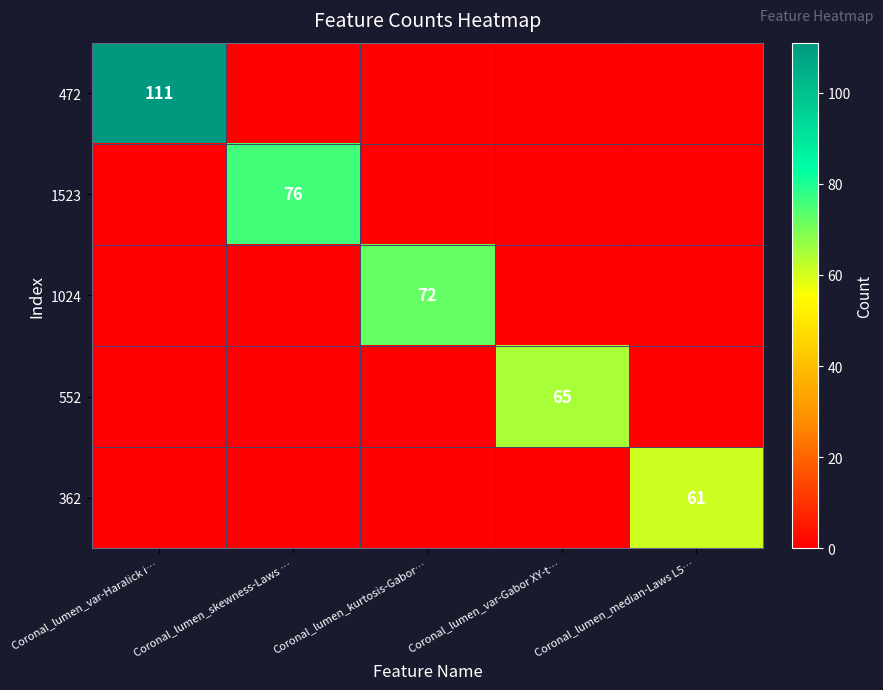

Is it true that 1024 equals 39 at Coronal_lumen_kurtosis-Gabor…?

False